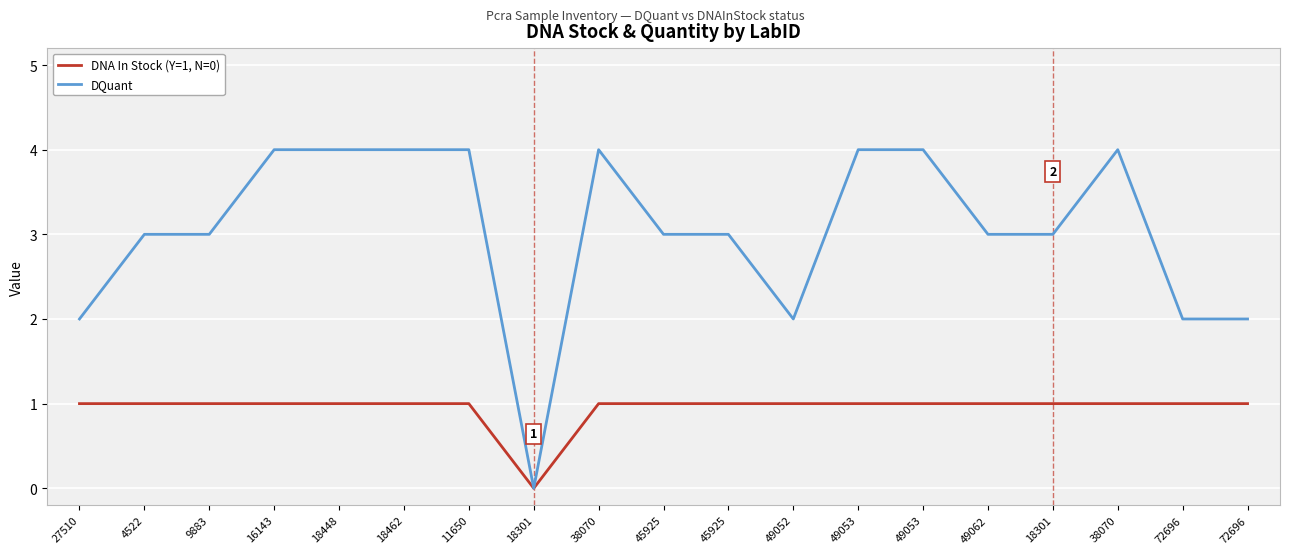

What are all the series names shown in the legend?

DNA In Stock (Y=1, N=0), DQuant